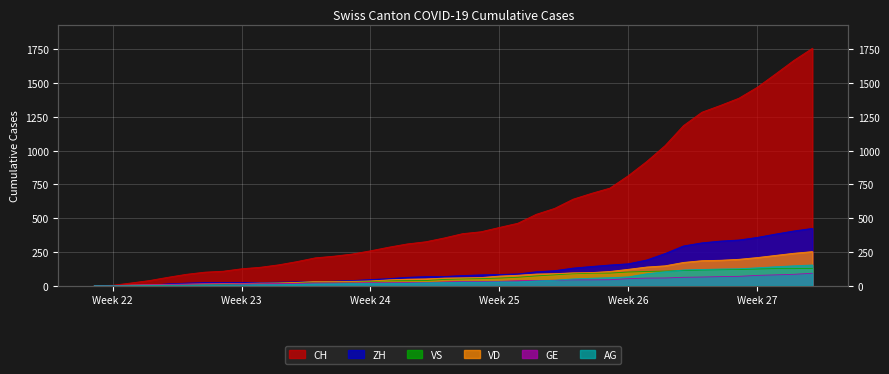

How many values in the VS series are below 50?

20